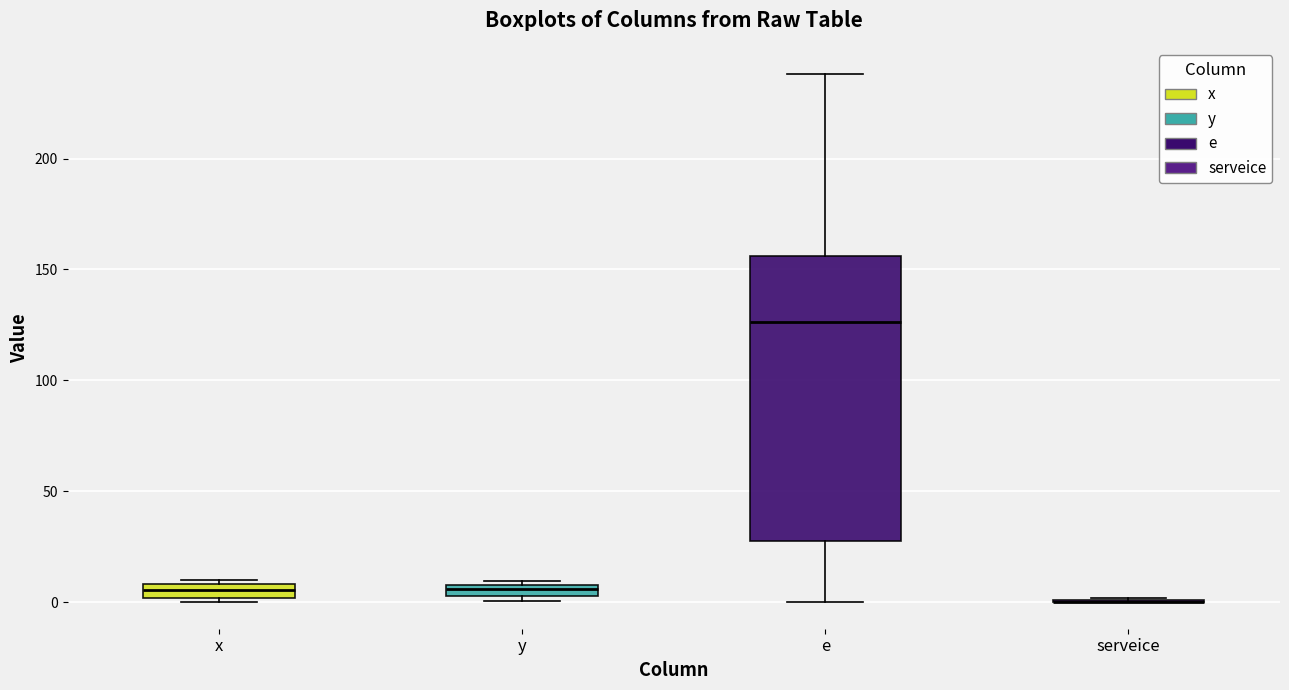

Where is the lower edge of the box for x on the y-axis? The values are not printed on the chart, so give them approximately, as read against the axis.

0